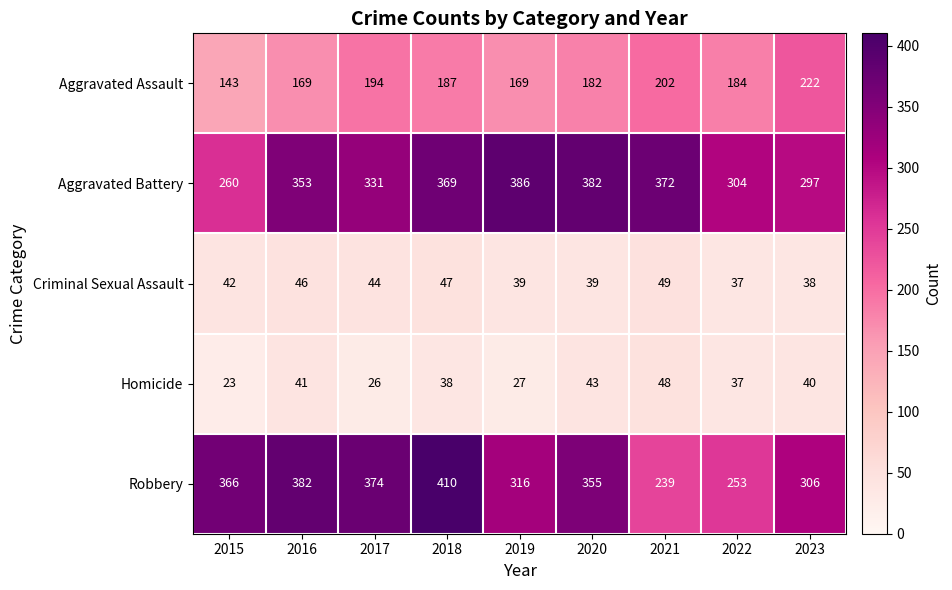

What is the difference between the maximum and second lowest values in the Aggravated Battery series?

89